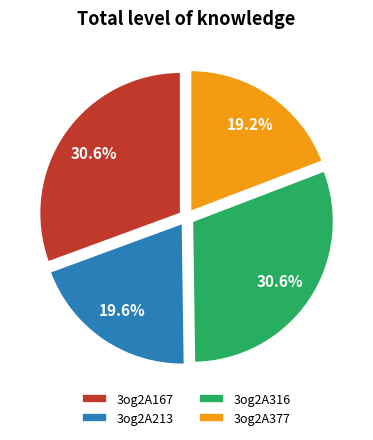

Does 3og2A377 represent more than half of the total?

No